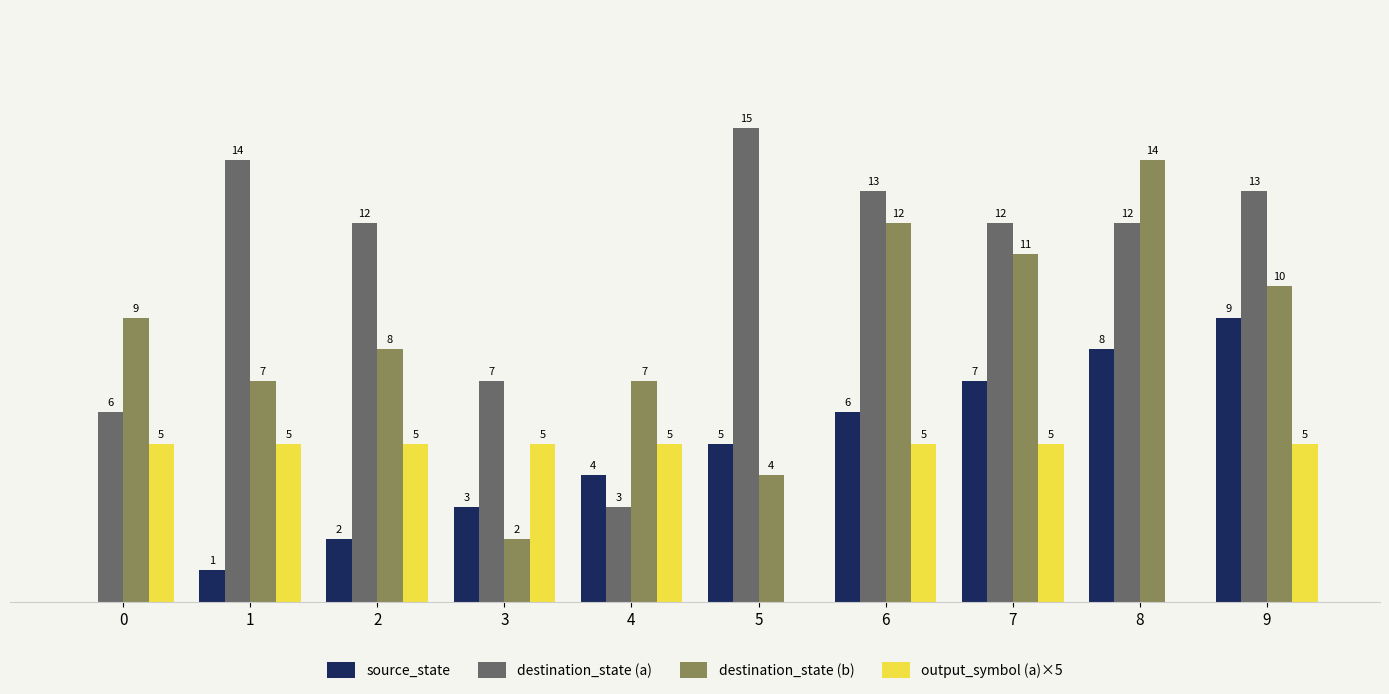

Which series has the largest total across all categories?

destination_state (a)